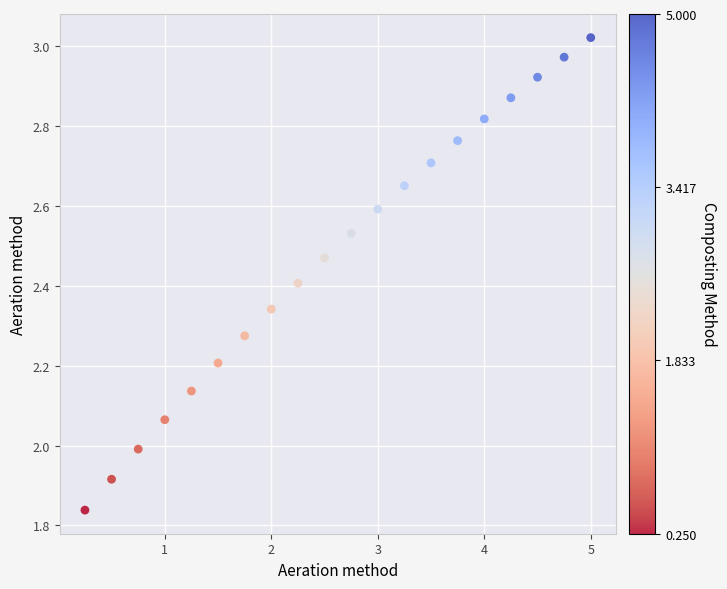

What is the range of Y values (max minus min)?

1.2